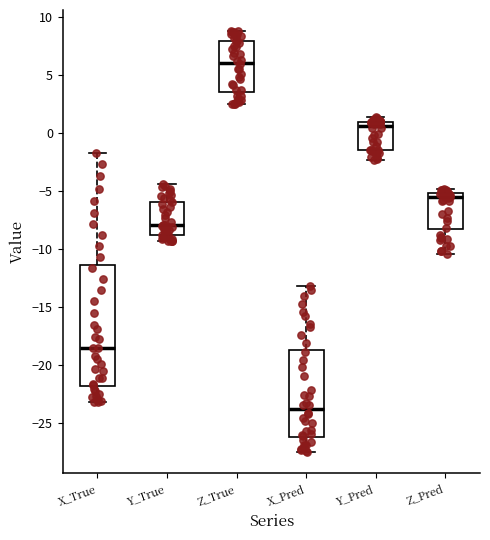

Comparing the boxes themselves (not the whiskers), which one is the tallest?

X_True